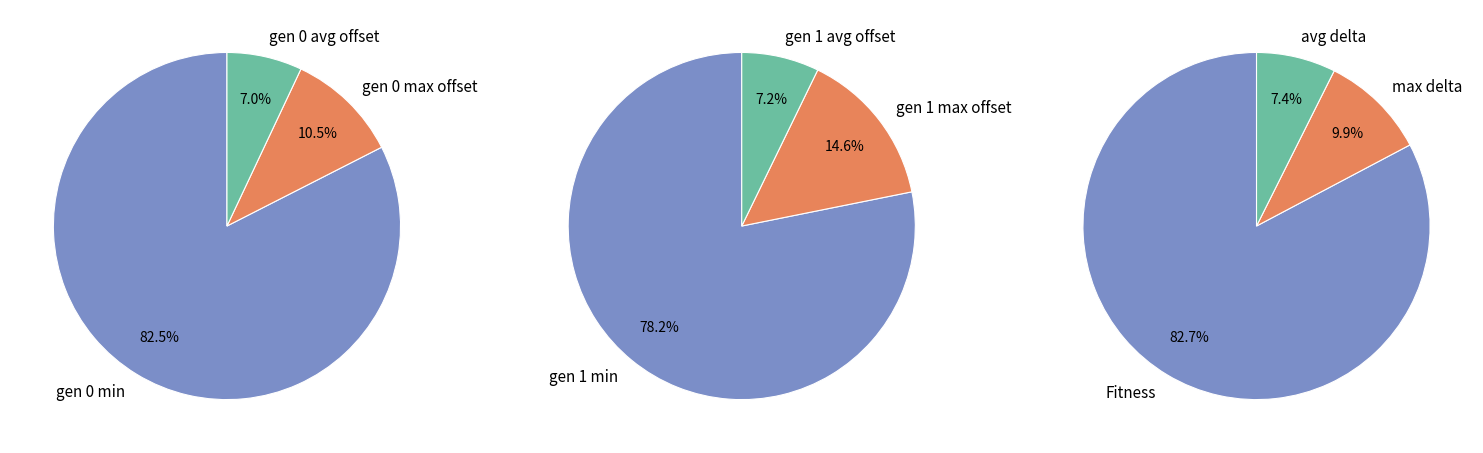

Count the number of slices in the pie.

3